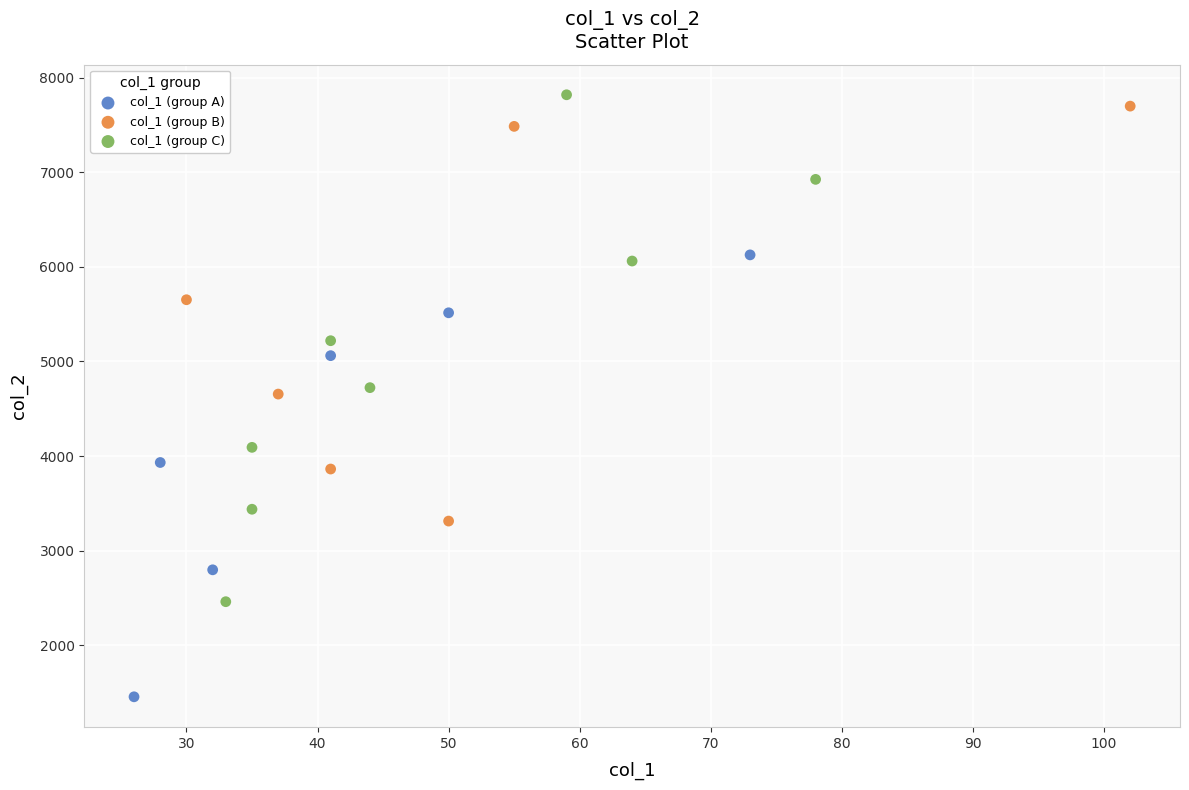

Which series has the largest Y range (max minus min)?

col_1 (group C)